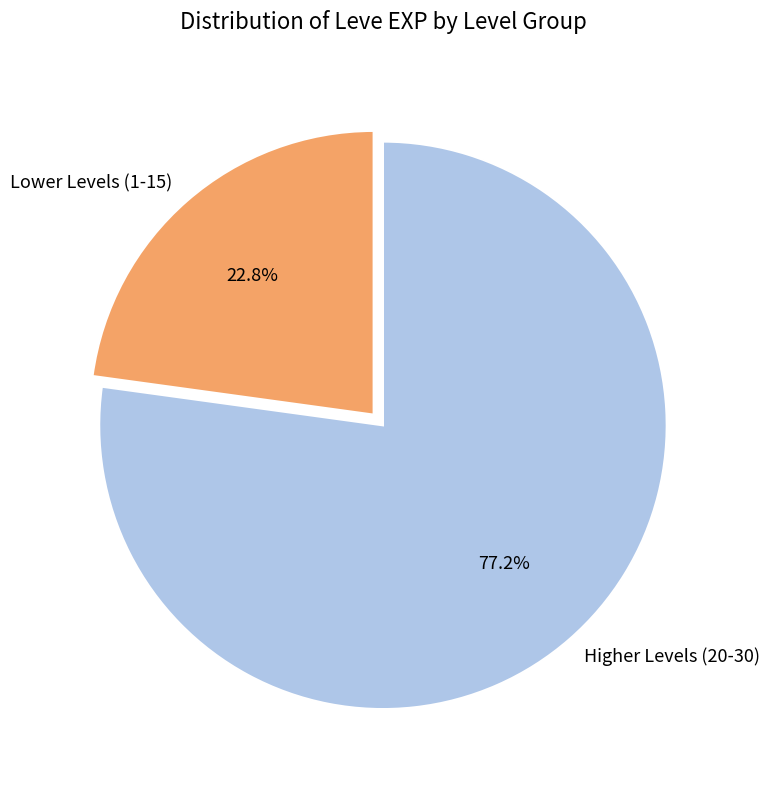

Which slice is the largest?

Higher Levels (20-30)